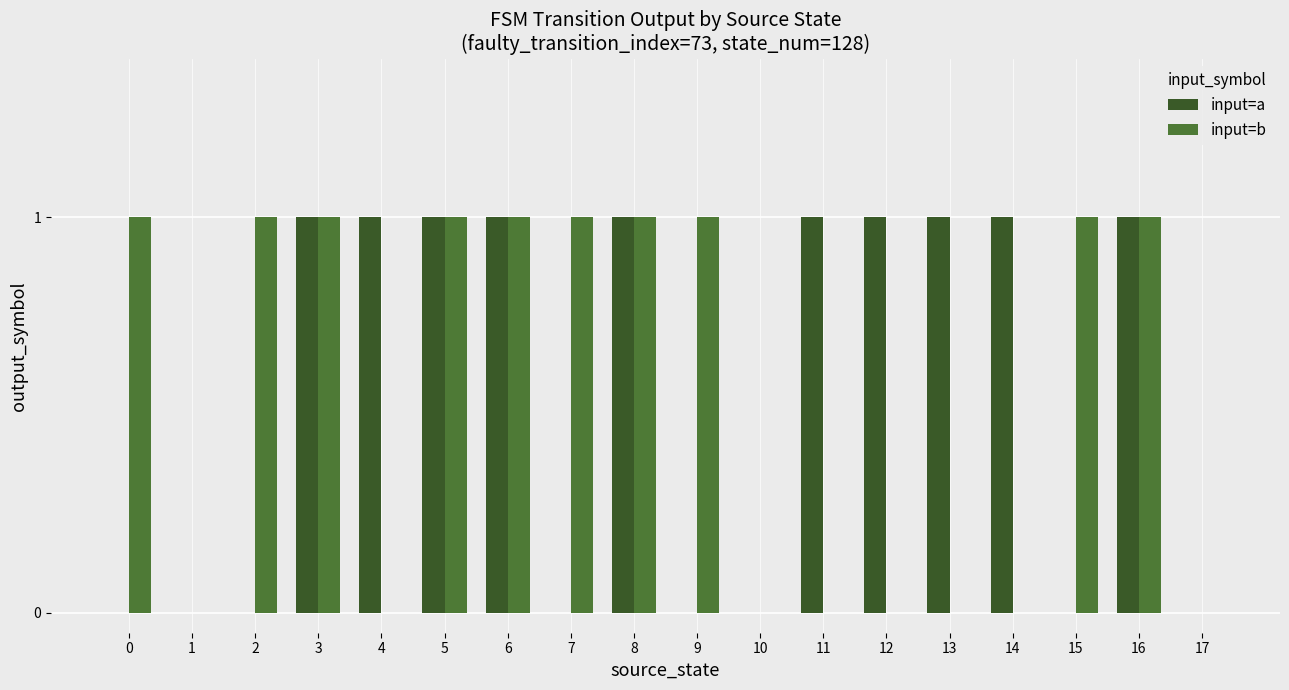

The input=b series shows 0 at 12. True or false?

True